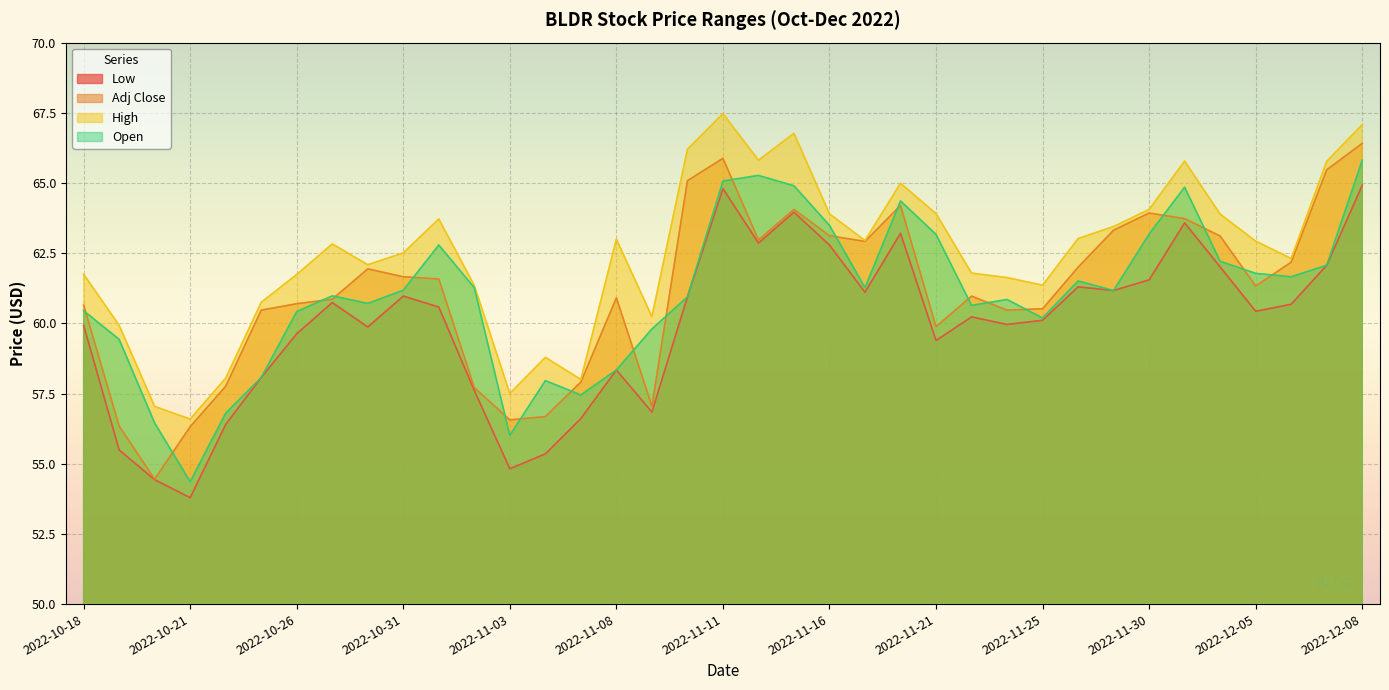

How many series are shown in this chart?

4